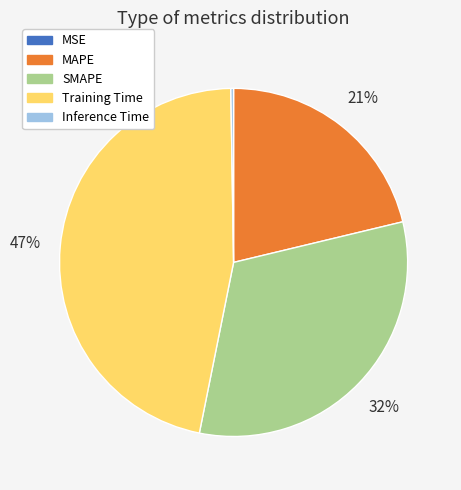

To the nearest percent, what is the combined percentage of Training Time and MAPE?

68%